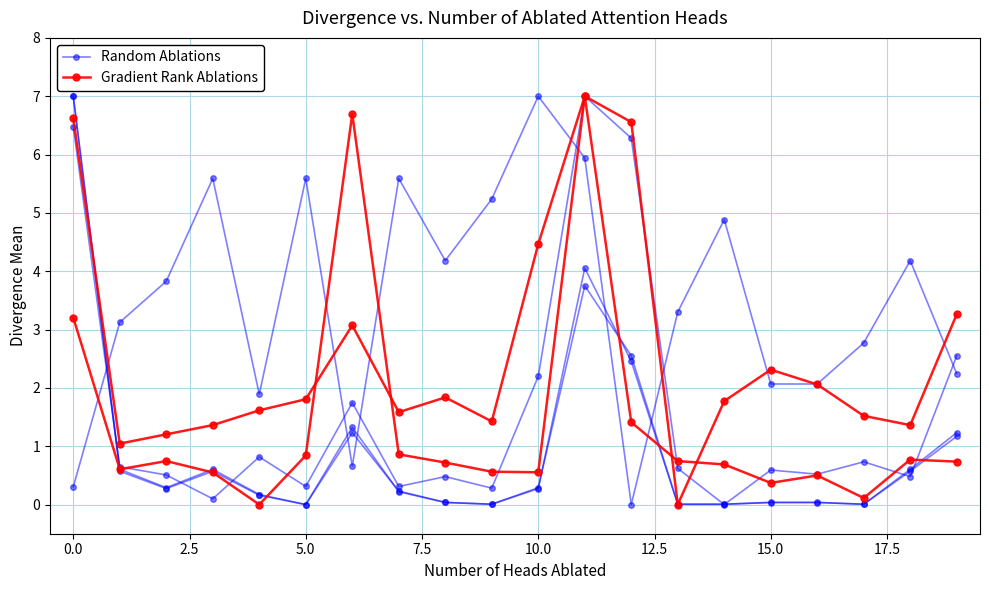

At how many categories does at least one series exceed 6?

3